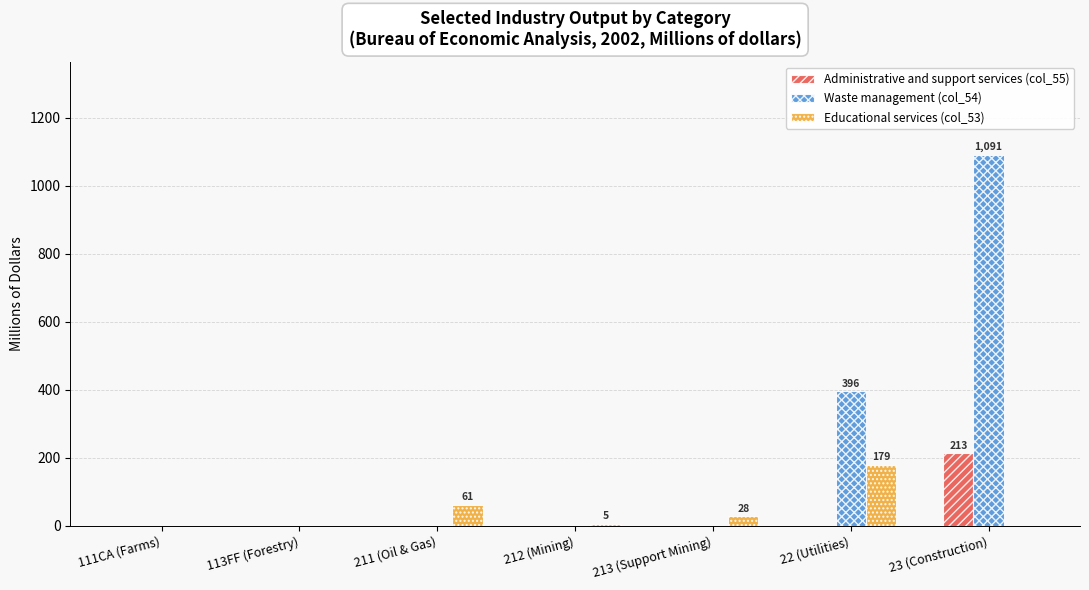

The value of Administrative and support services (col_55) at 111CA (Farms) is 137. True or false?

False